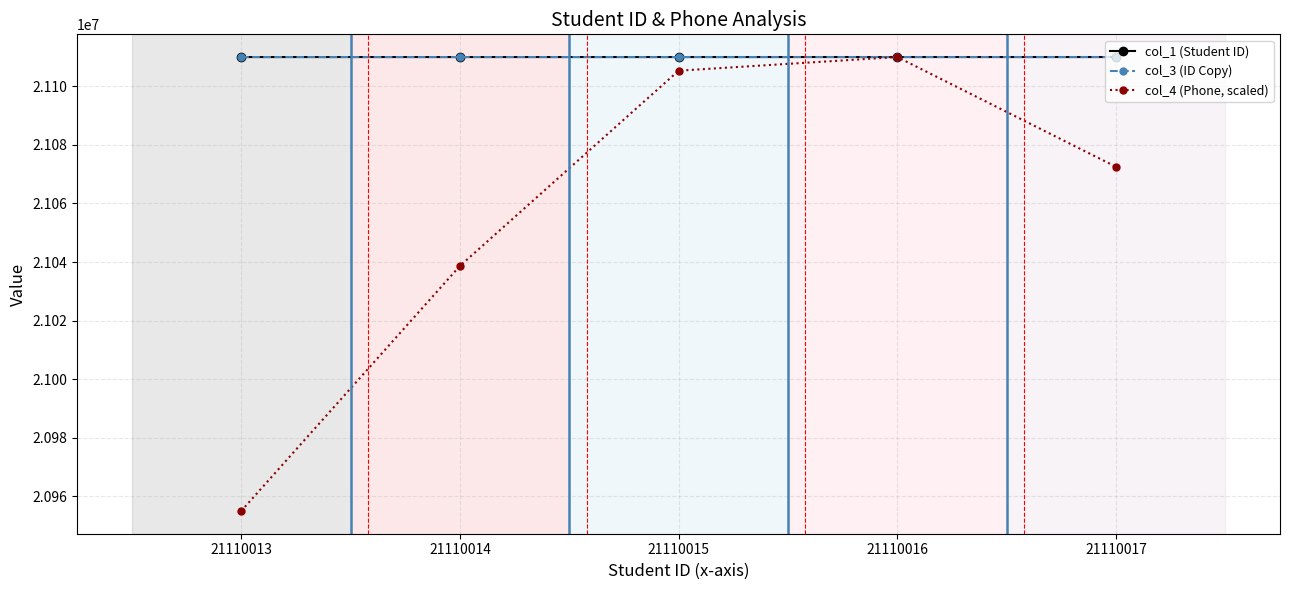

At which category is the sum across all series the highest?

21110016